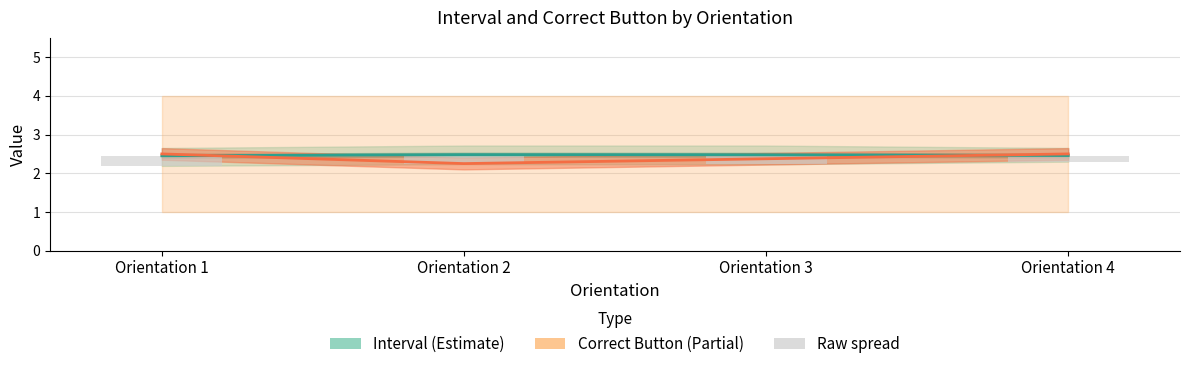

What is the sum of the Interval (Estimate) values at Orientation 2 and Orientation 3?

5.0